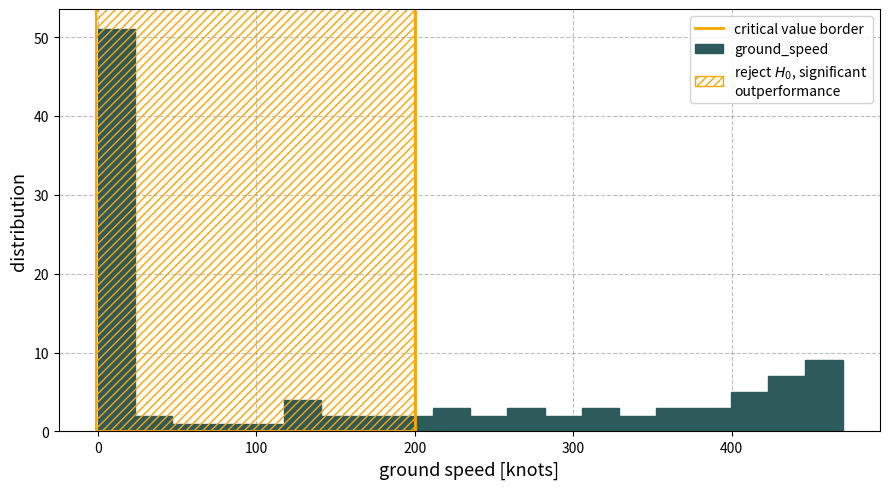

Read against the x-axis, roughly where is the centre of the tallest bar?

10